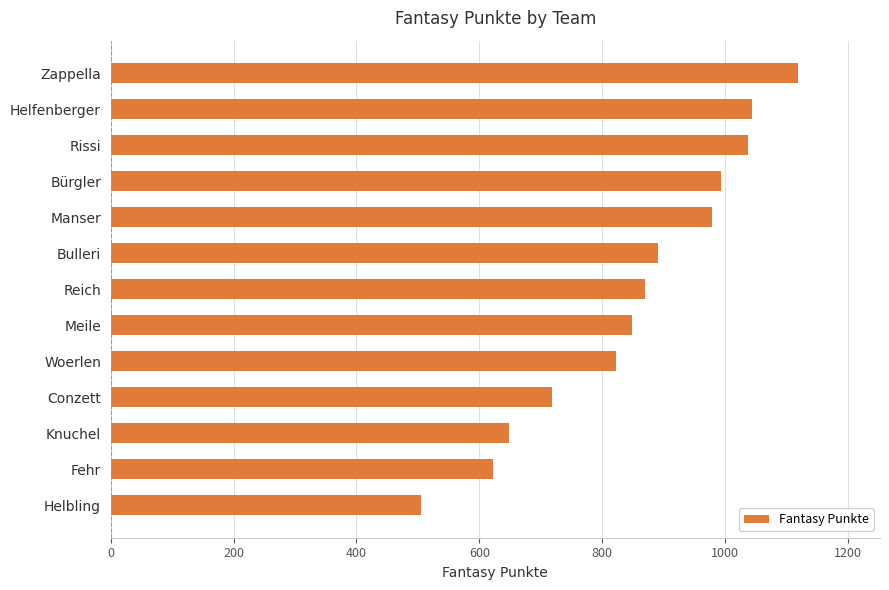

What is the average value?

854